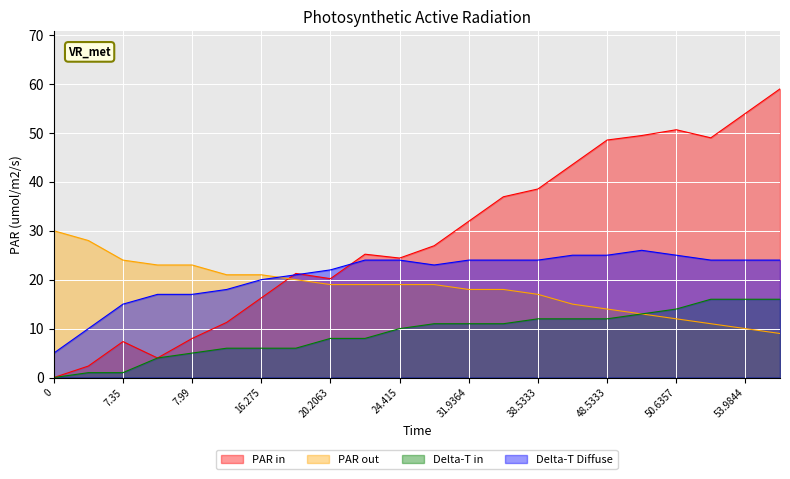

Is it true that Delta-T Diffuse equals 17.0 at 7.99?

True